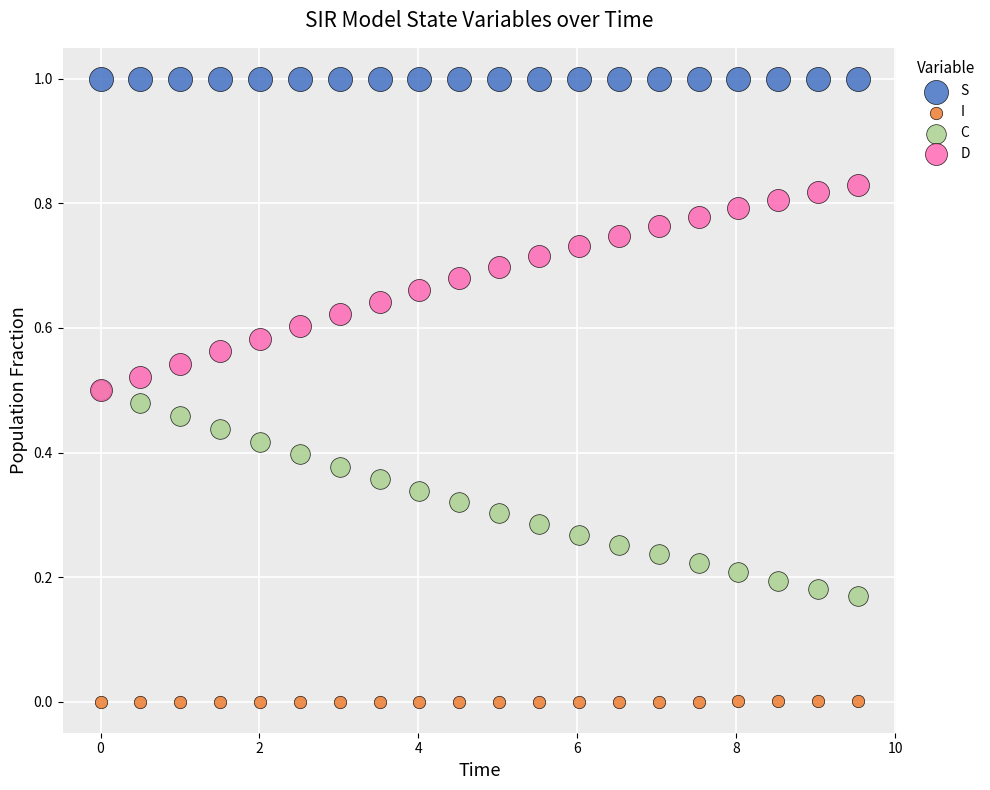

What are all the series names shown in the legend?

S, I, C, D